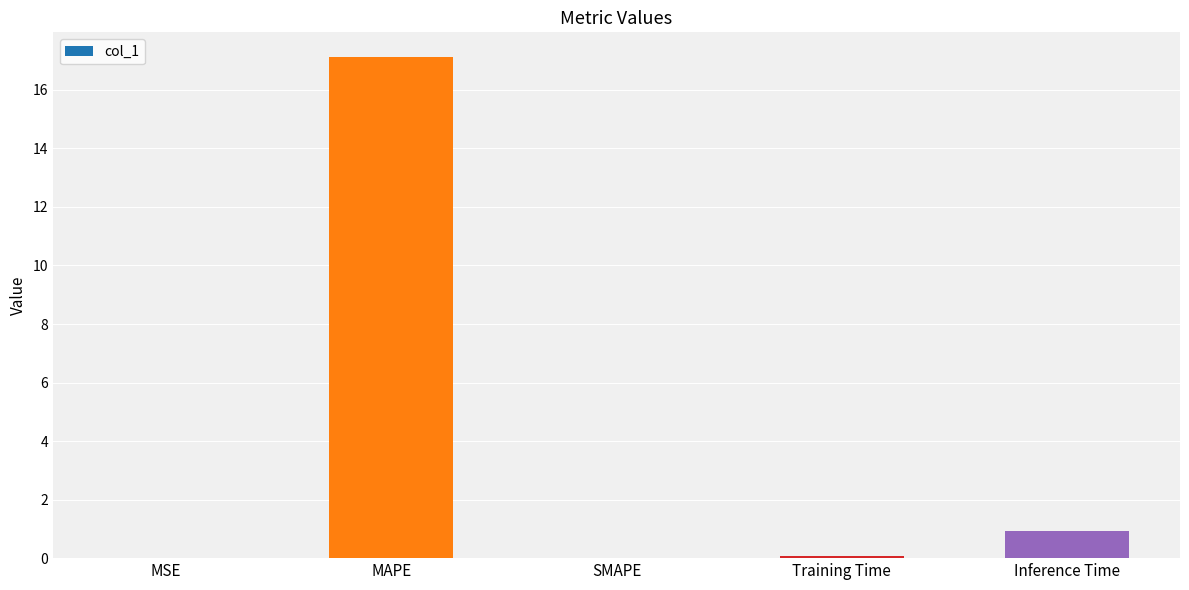

True or false: the data shows 0.0 at MSE.

True